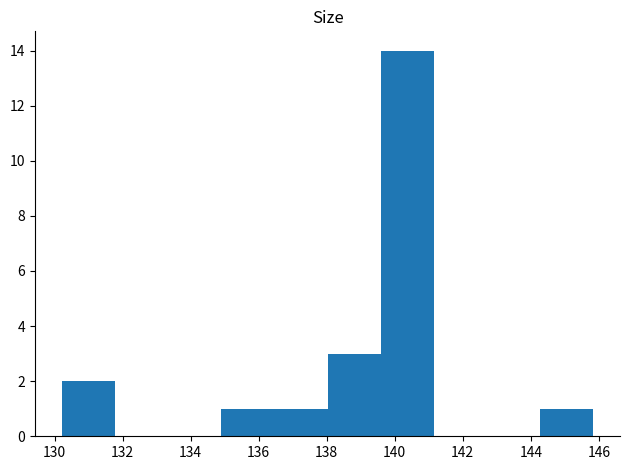

Reading left to right, transcribe this chart: for each bar, give the range it covers on the x-axis and its height. Neither the bar edges nor the heights are printed on the chart, so give them approximately, as read against the axes.

130.2 to 131.8: 2
131.8 to 133.4: 0
133.4 to 134.8: 0
134.8 to 136.4: 1
136.4 to 138.0: 1
138.0 to 139.6: 3
139.6 to 141.2: 14
141.2 to 142.8: 0
142.8 to 144.2: 0
144.2 to 145.8: 1